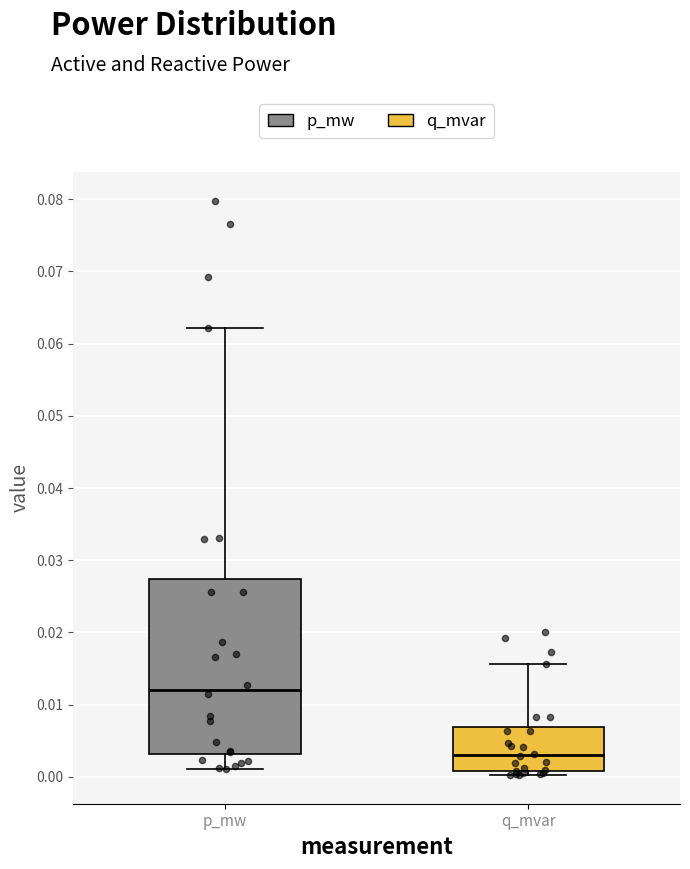

Where is the upper edge of the box for q_mvar on the y-axis? The values are not printed on the chart, so give them approximately, as read against the axis.

0.007